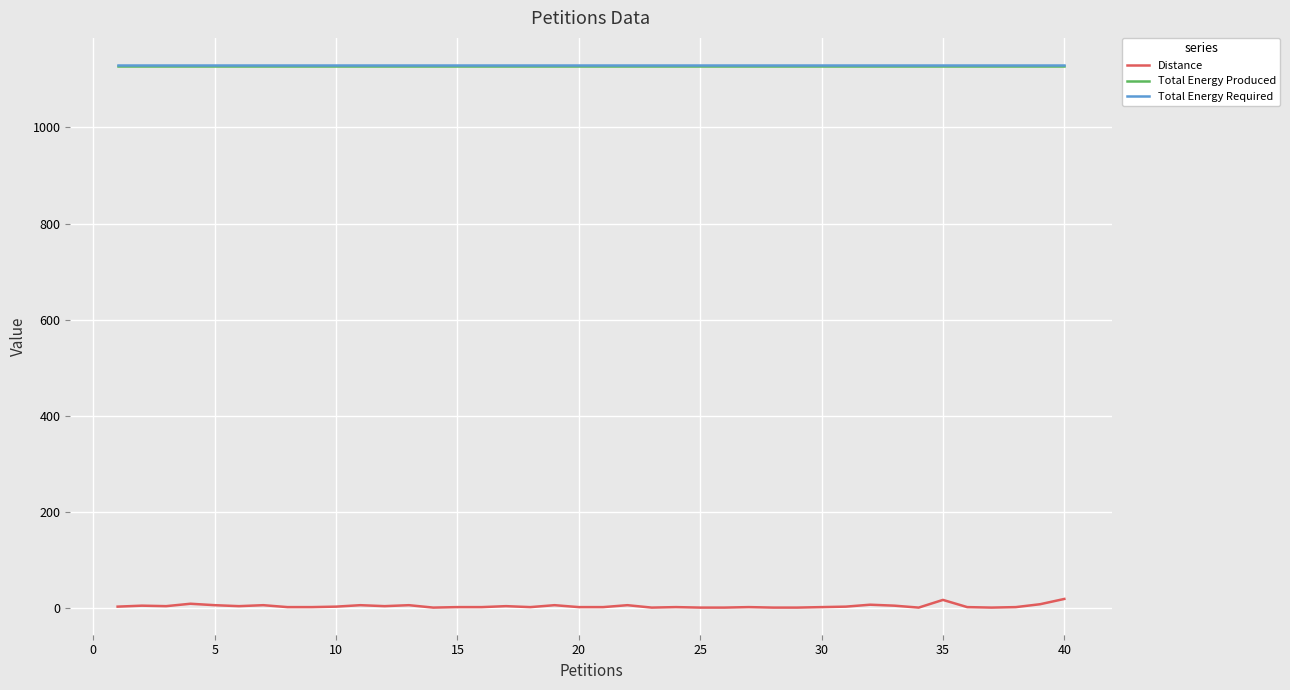

True or false: Distance and Total Energy Produced intersect in this chart.

False